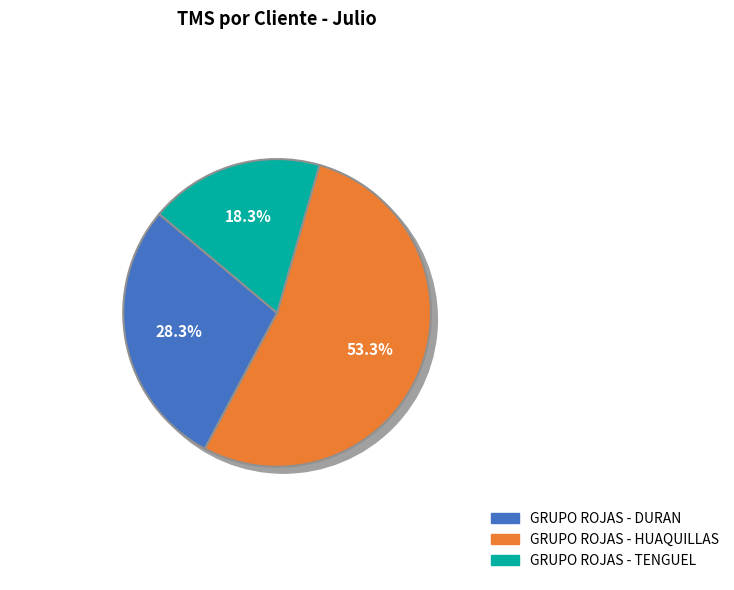

How many segments does this pie chart have?

3